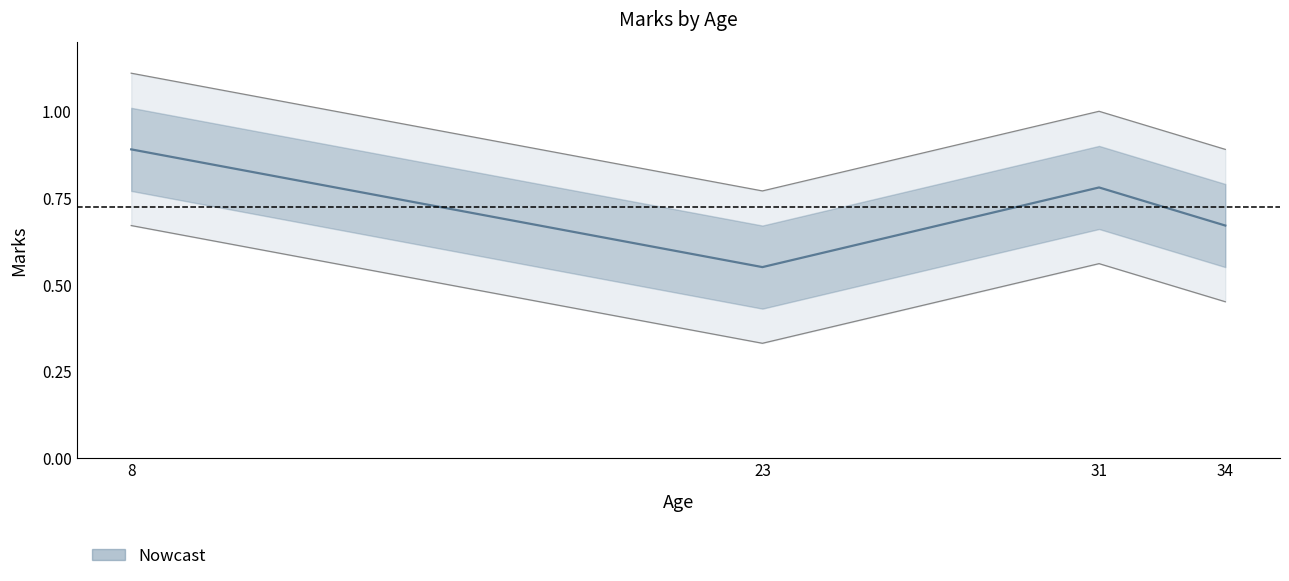

Where is the data nearest to the value 0?

23